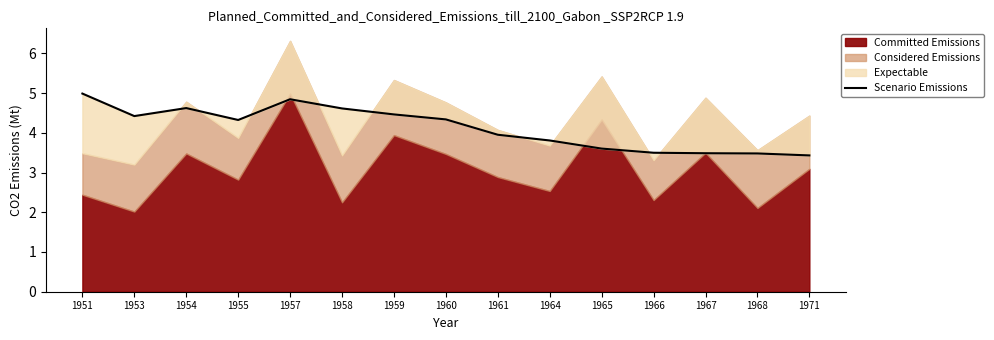

At which label is the value closest to 4?

1961